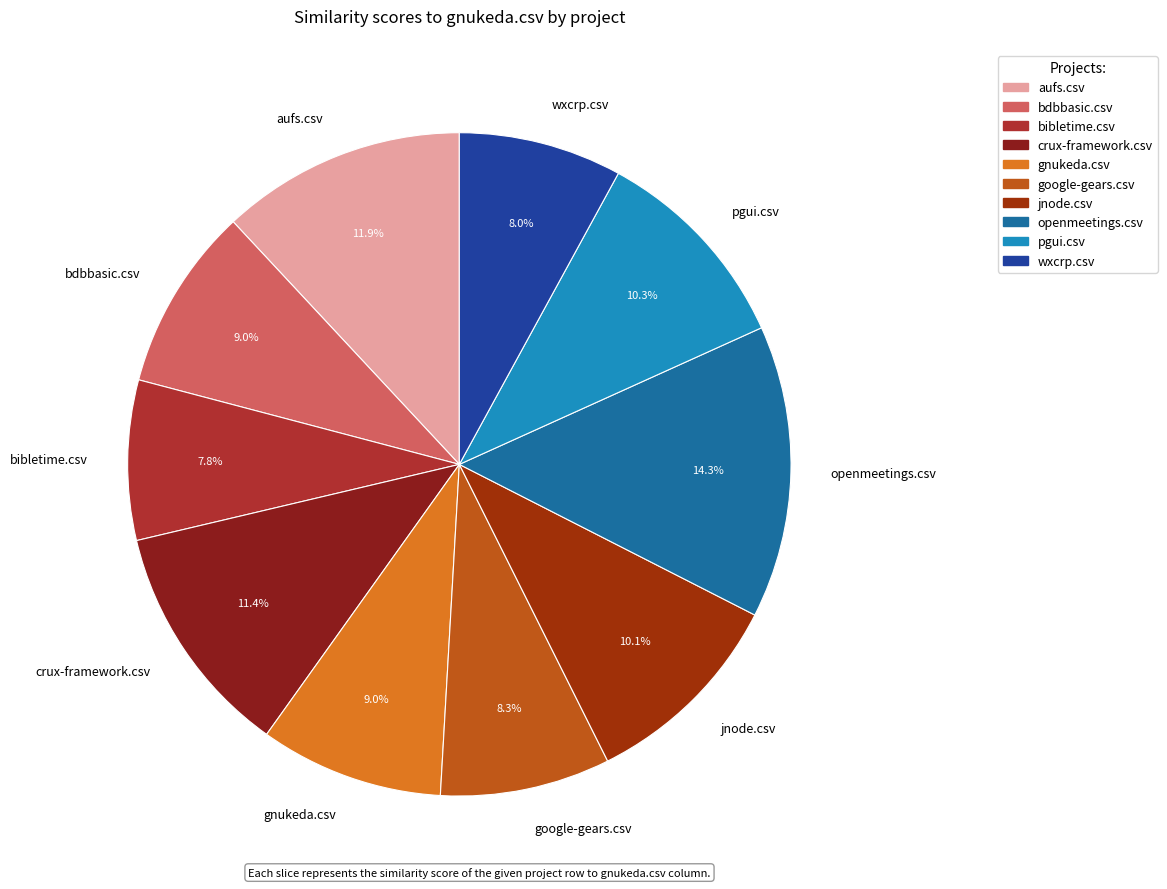

Which category has the biggest portion of the pie?

openmeetings.csv